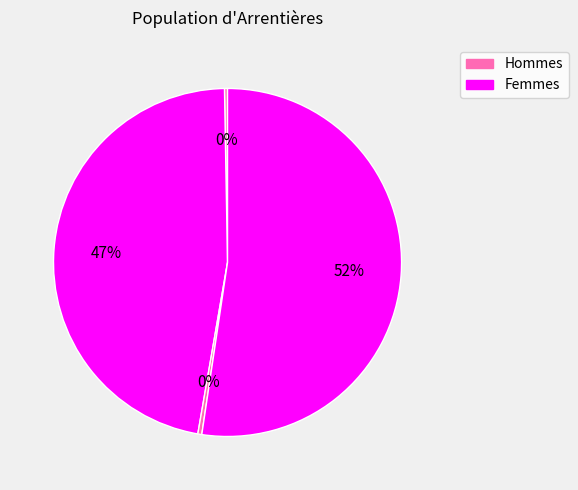

How many slices are in this pie chart?

4